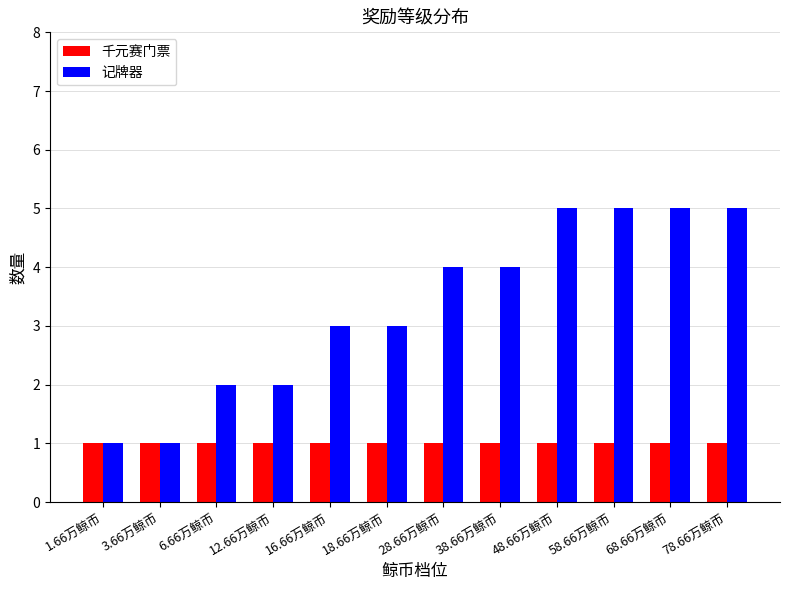

At 38.66万鲸币, list the series in order from smallest to largest.

千元赛门票, 记牌器